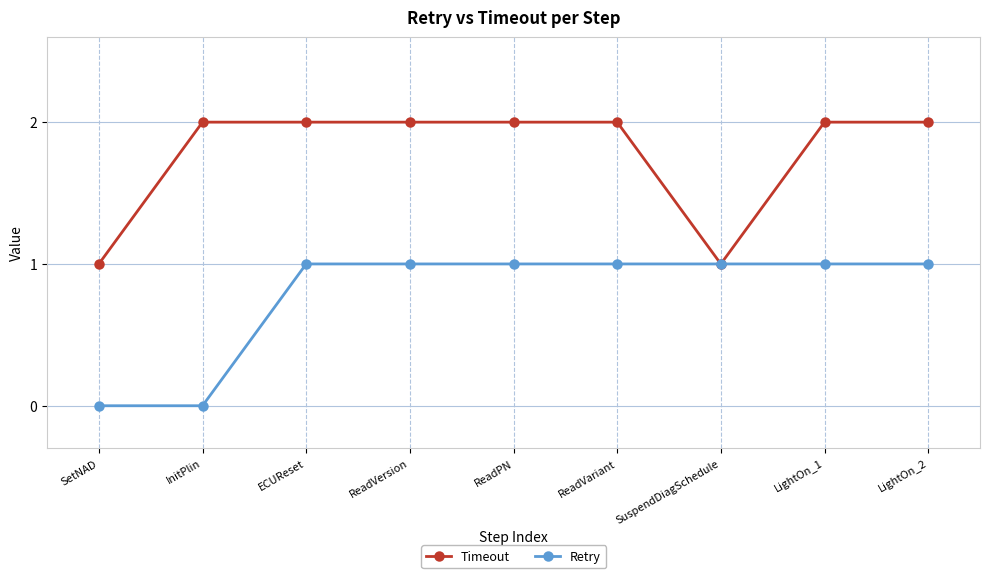

What is the sum of all Timeout values?

16